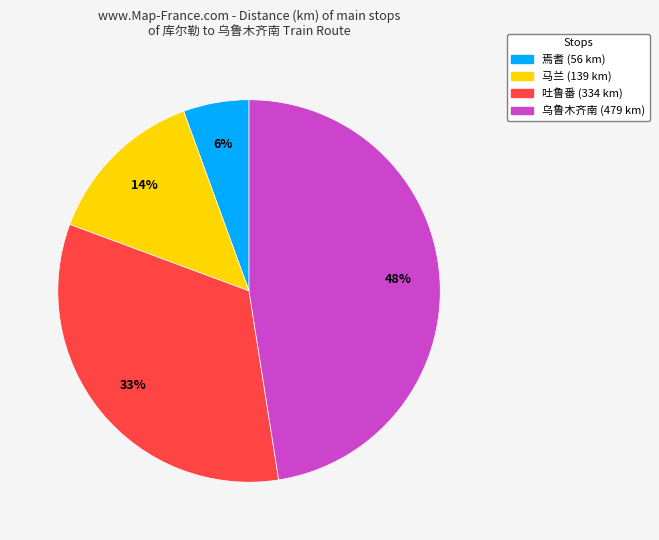

How many slices are in this pie chart?

4